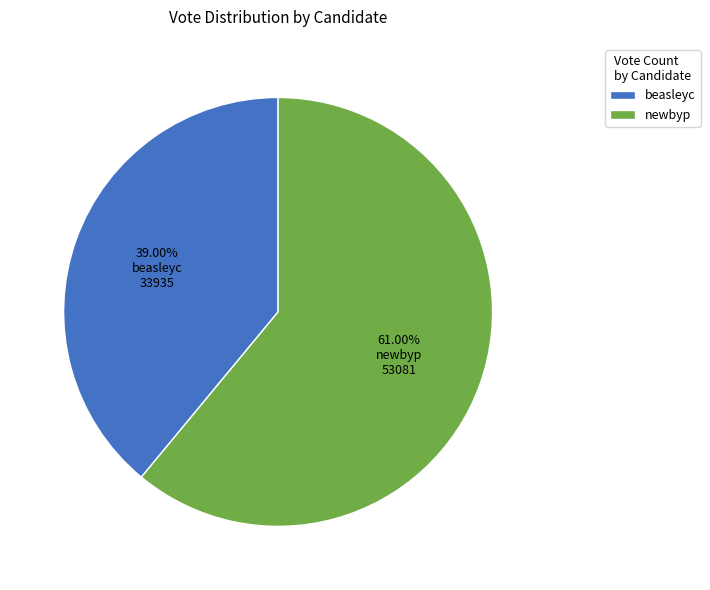

Rank the categories by value from highest to lowest.

newbyp, beasleyc